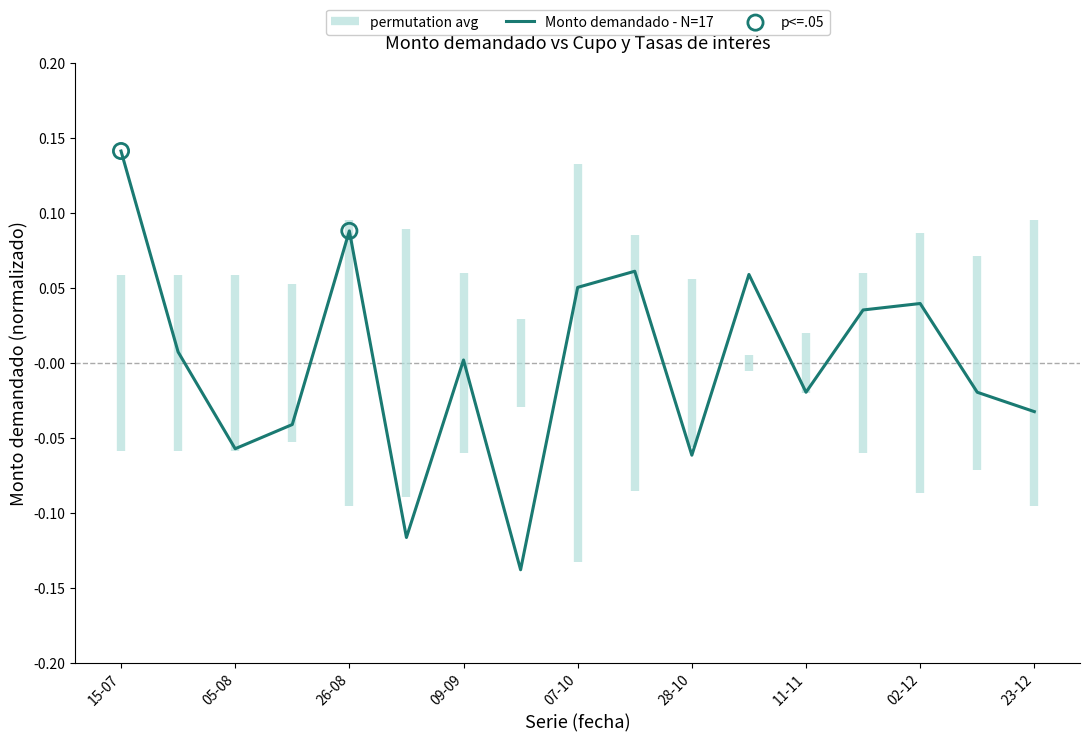

At which label does Monto demandado - N=17 reach its peak?

15-07